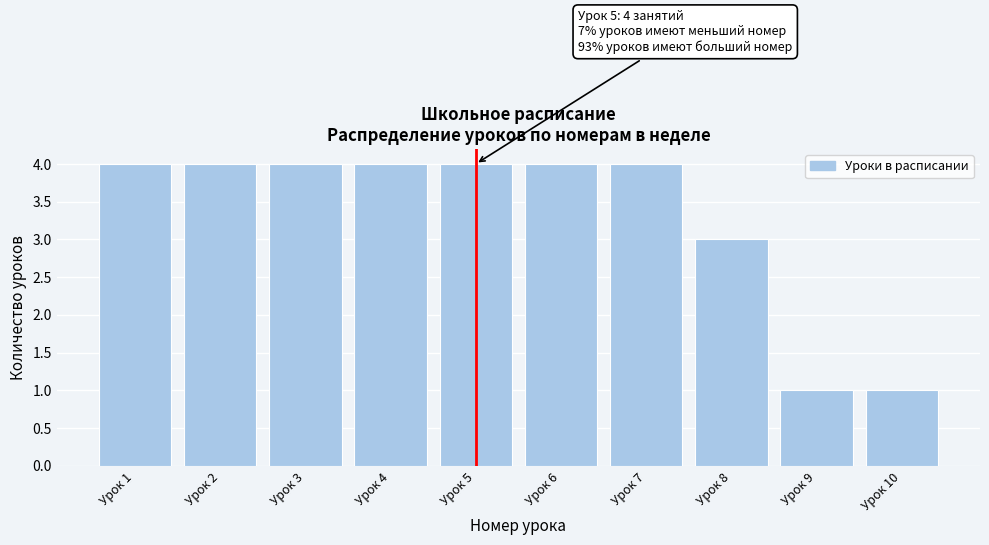

Reading left to right, extract all data points from this chart.

Урок 1=4	Урок 2=4	Урок 3=4	Урок 4=4	Урок 5=4	Урок 6=4	Урок 7=4	Урок 8=3	Урок 9=1	Урок 10=1